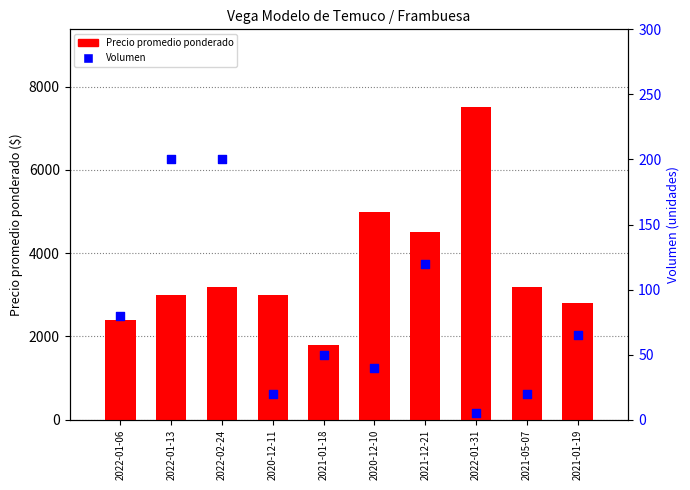

Which series has the largest total across all categories?

Precio promedio ponderado